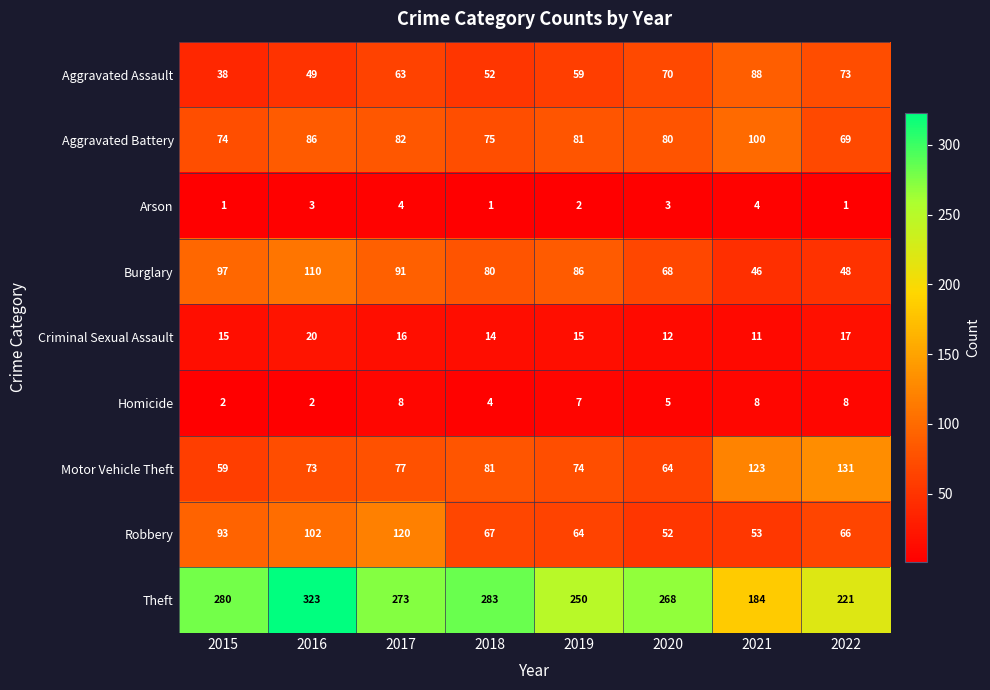

Count the number of categories in the chart.

8